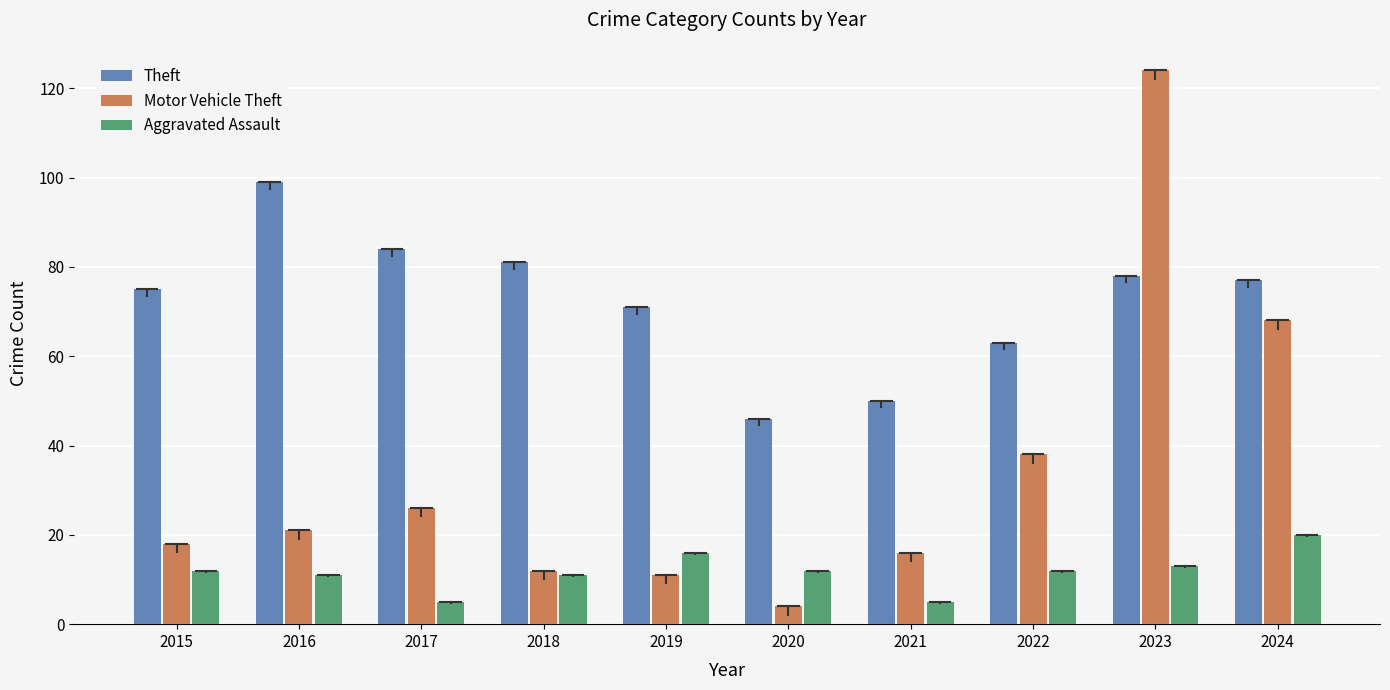

Reading left to right, list all the values displayed in this chart.

Theft: 75	99	84	81	71	46	50	63	78	77
Motor Vehicle Theft: 18	21	26	12	11	4	16	38	124	68
Aggravated Assault: 12	11	5	11	16	12	5	12	13	20